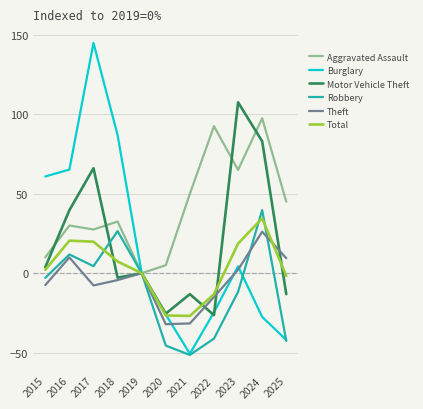

True or false: Robbery and Total cross at least once.

True